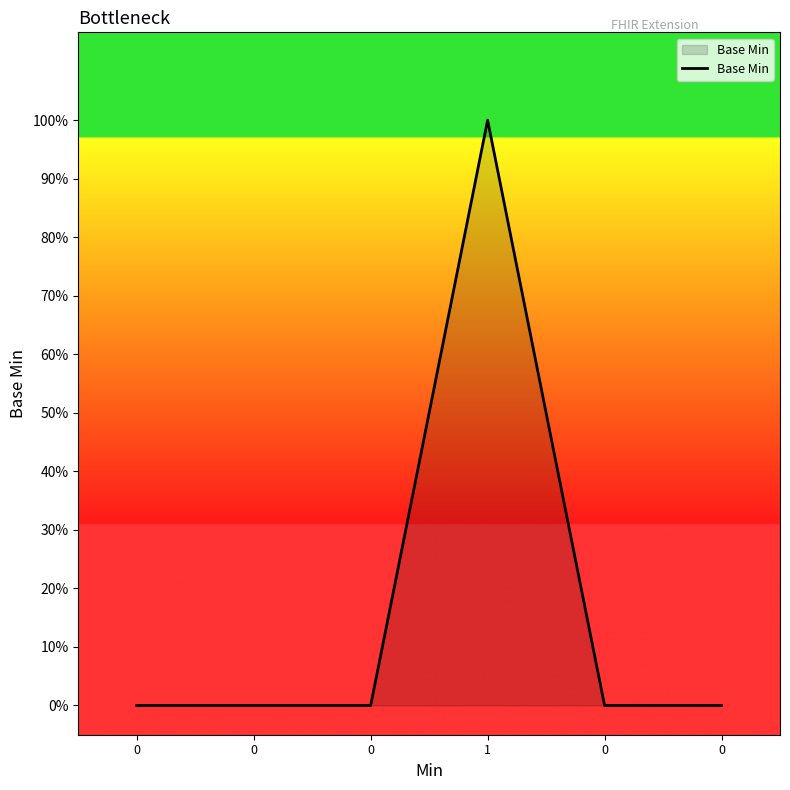

How many values are between 0 and 1?

6